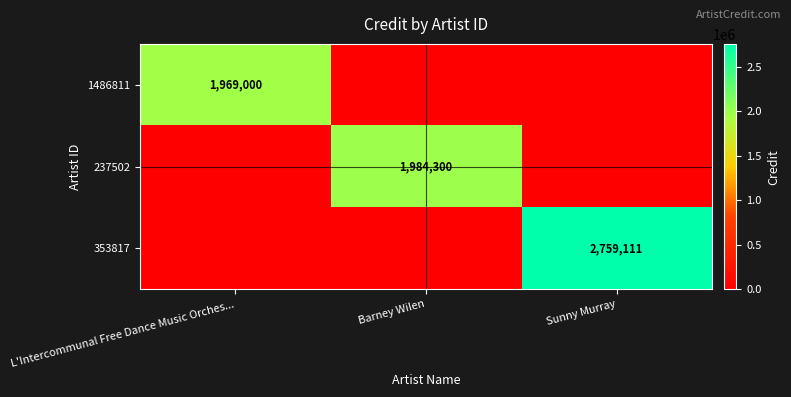

The 237502 series shows 3359192 at Barney Wilen. True or false?

False